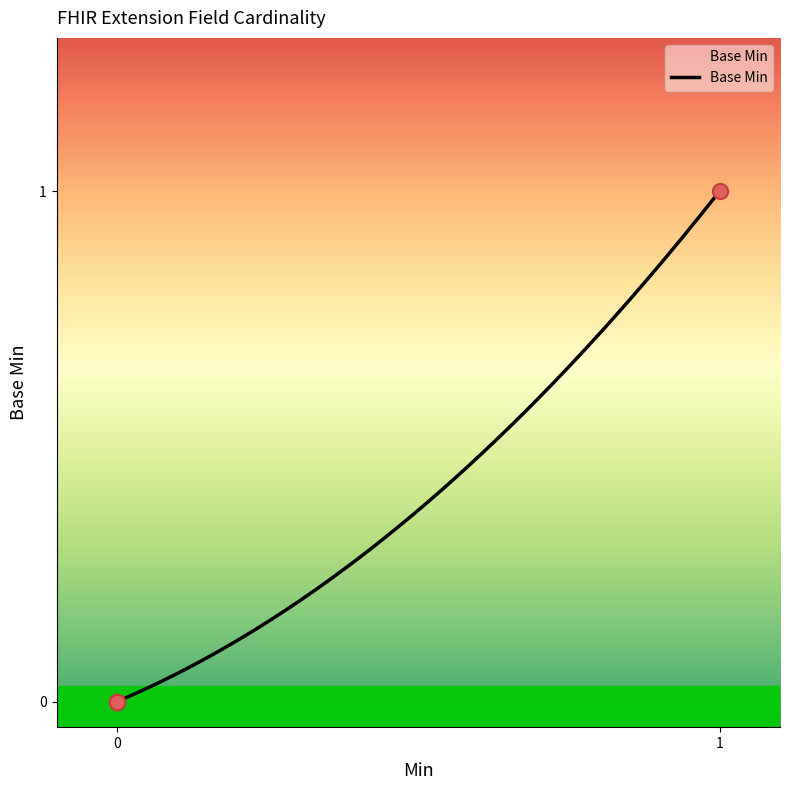

What is the change in value from Extension to Extension.url?

+1